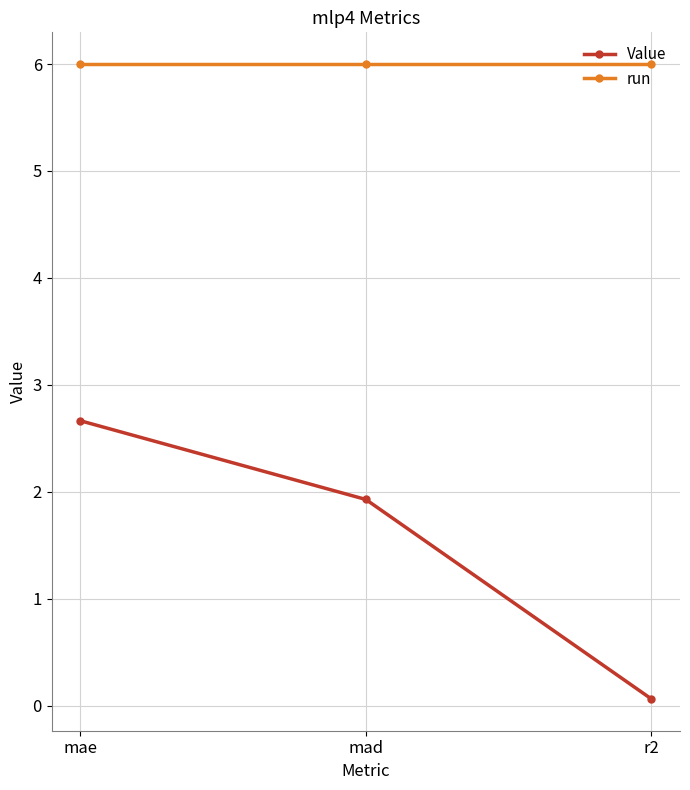

At which label does Value reach its peak?

mae